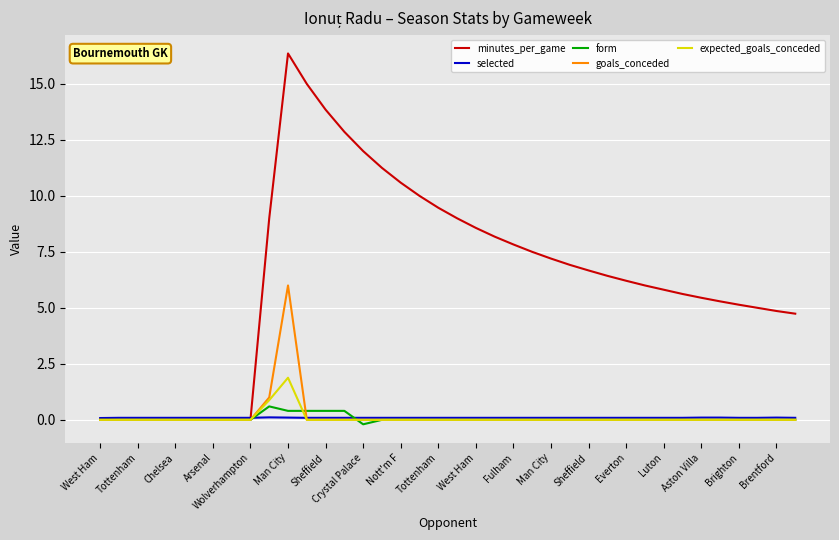

Which series has the widest spread of values?

minutes_per_game